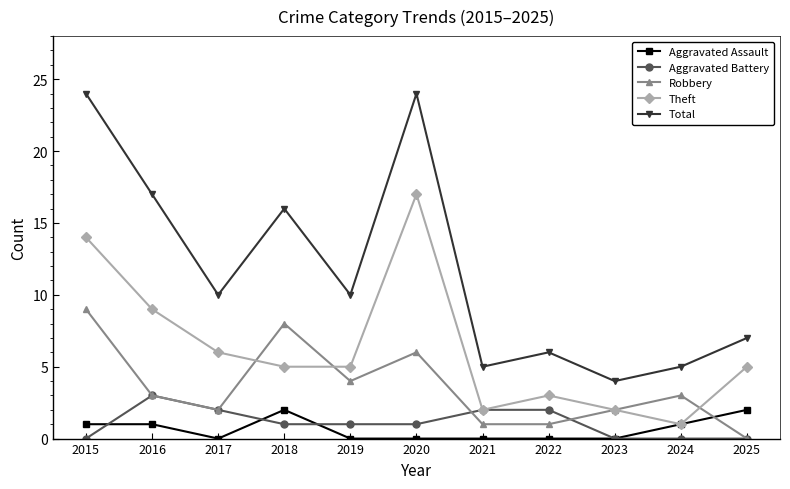

What is the total value across all series at 2021?

10